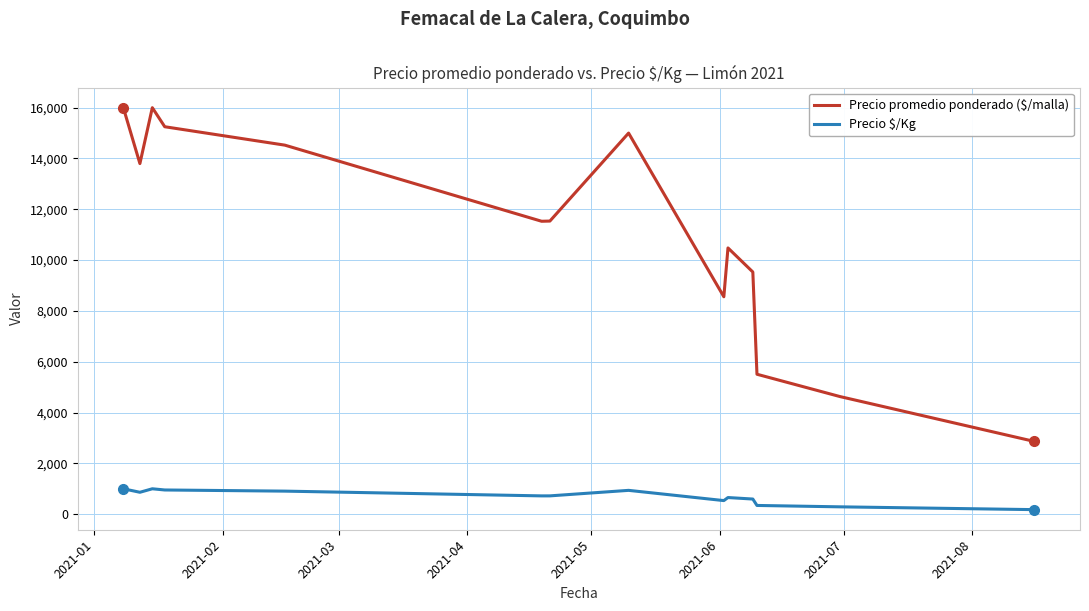

Which series has the largest total across all categories?

Precio promedio ponderado ($/malla)